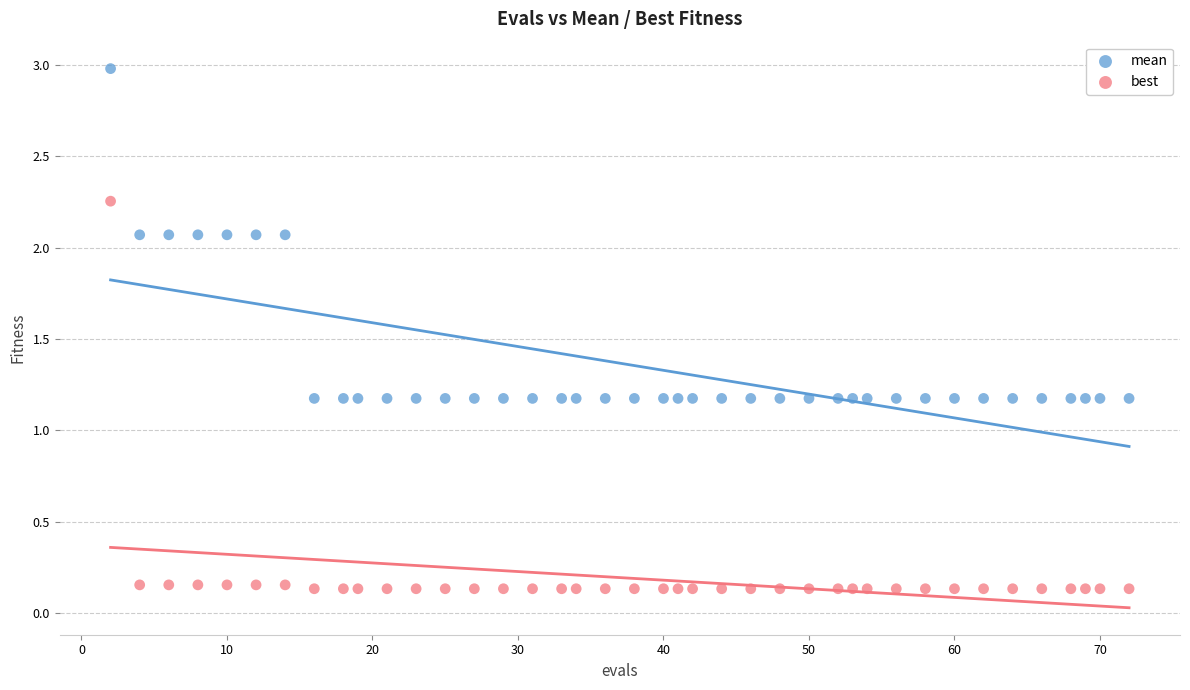

Which series has the largest Y range (max minus min)?

best